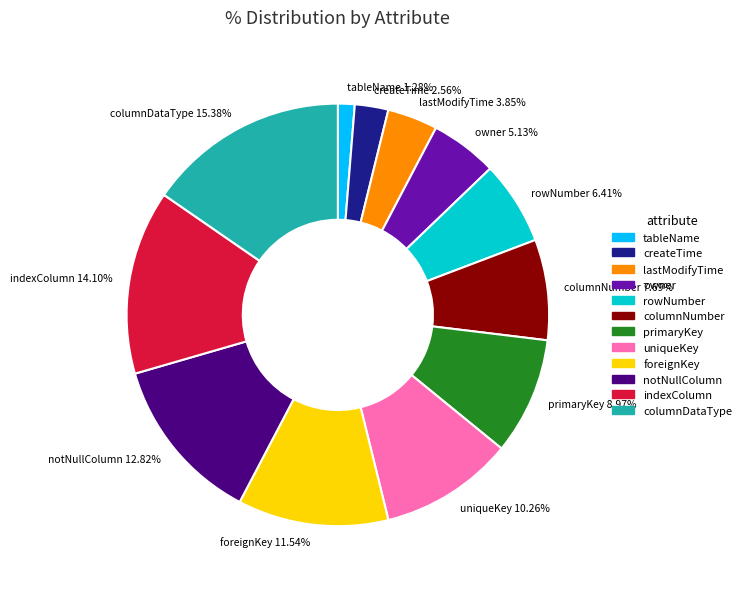

To the nearest percent, what is the difference between the largest and smallest slice percentages?

14%